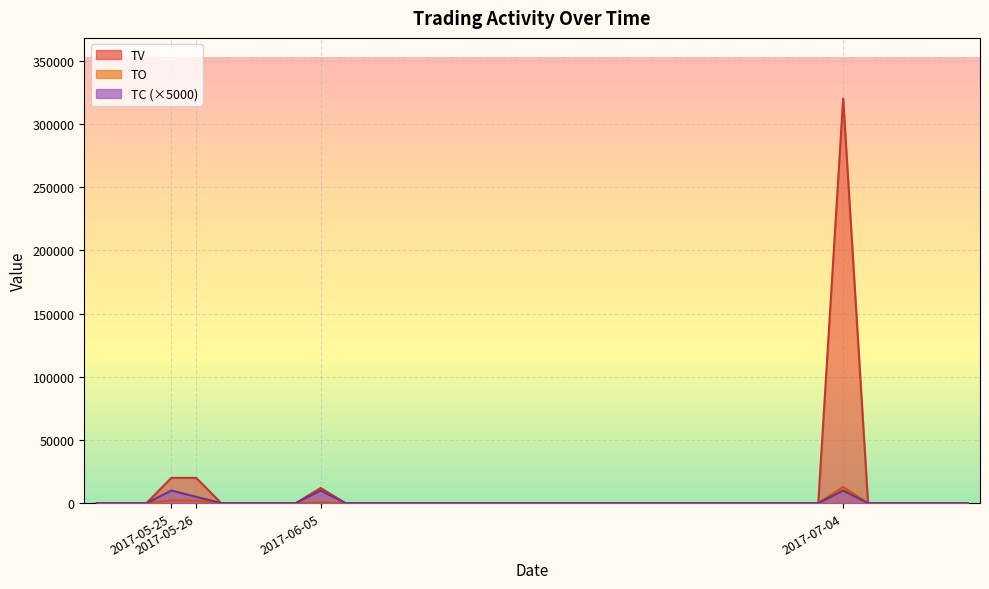

Where is TC nearest to the value 5000?

2017-05-26